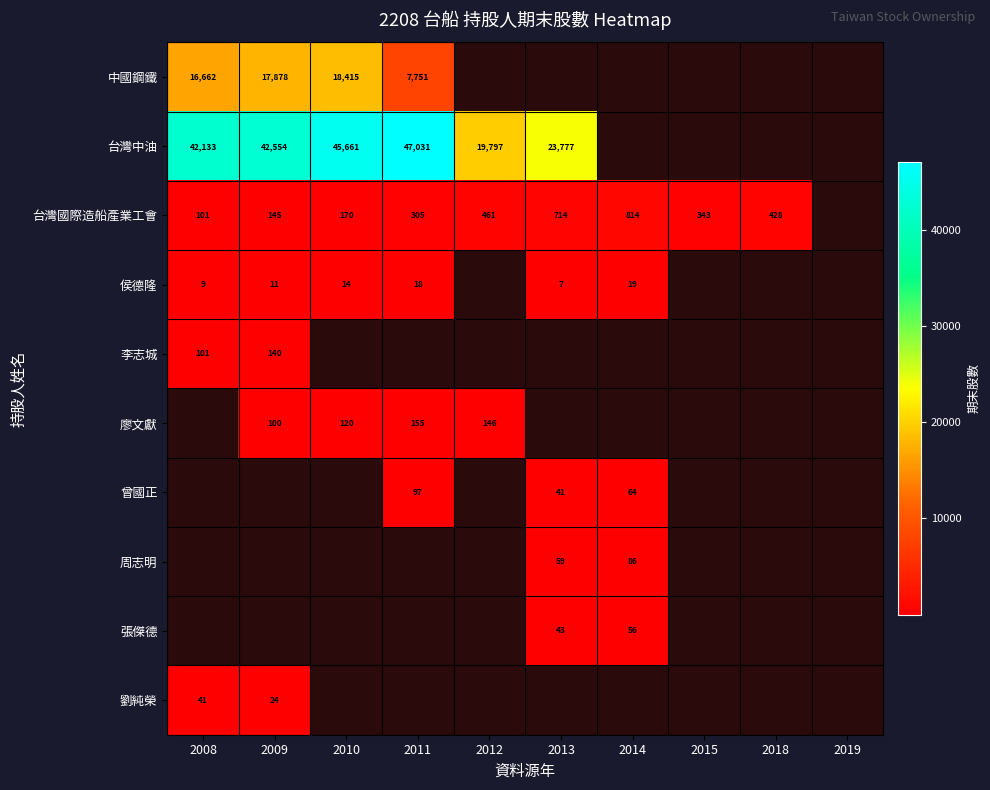

Is it true that 周志明 equals 59 at 2013?

True